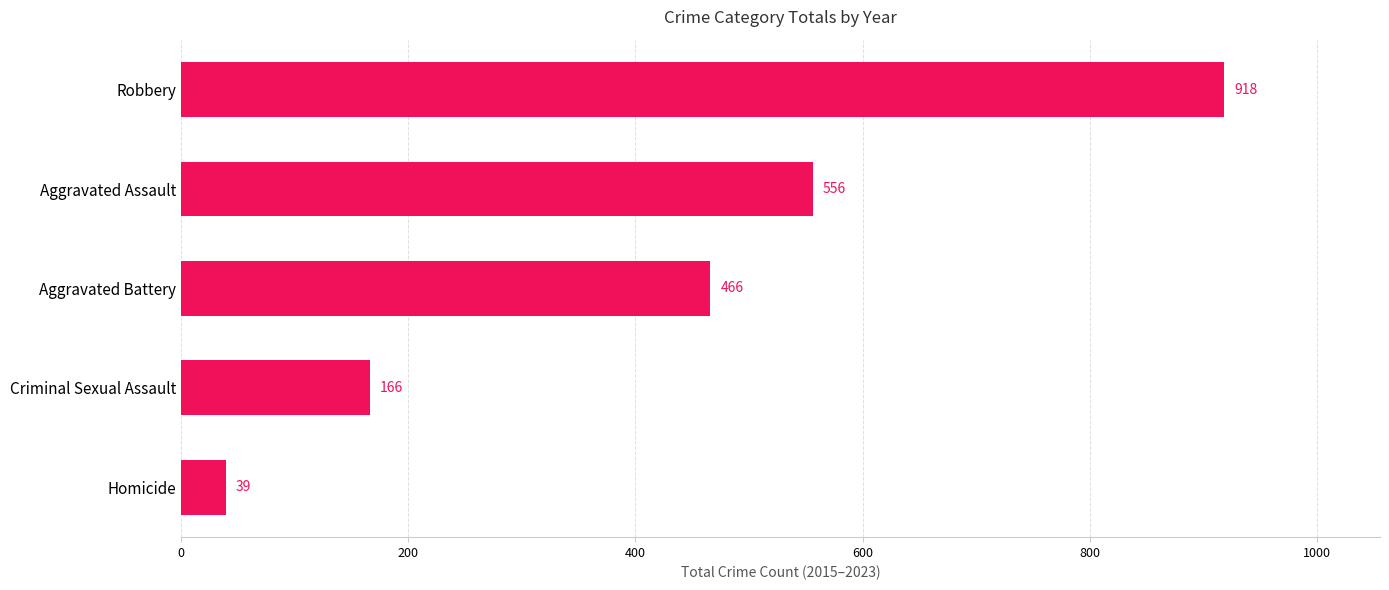

Rank the categories by value from lowest to highest.

Homicide, Criminal Sexual Assault, Aggravated Battery, Aggravated Assault, Robbery